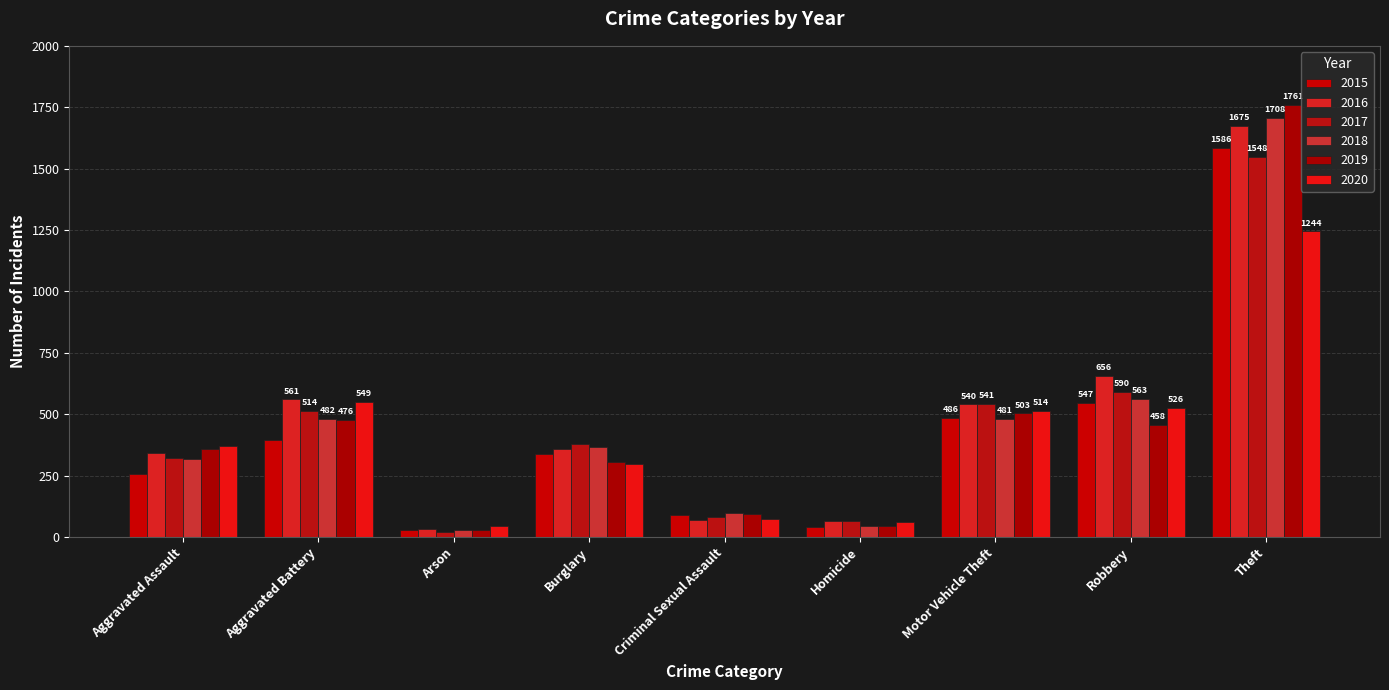

What is the average value of the 2019 series?

447